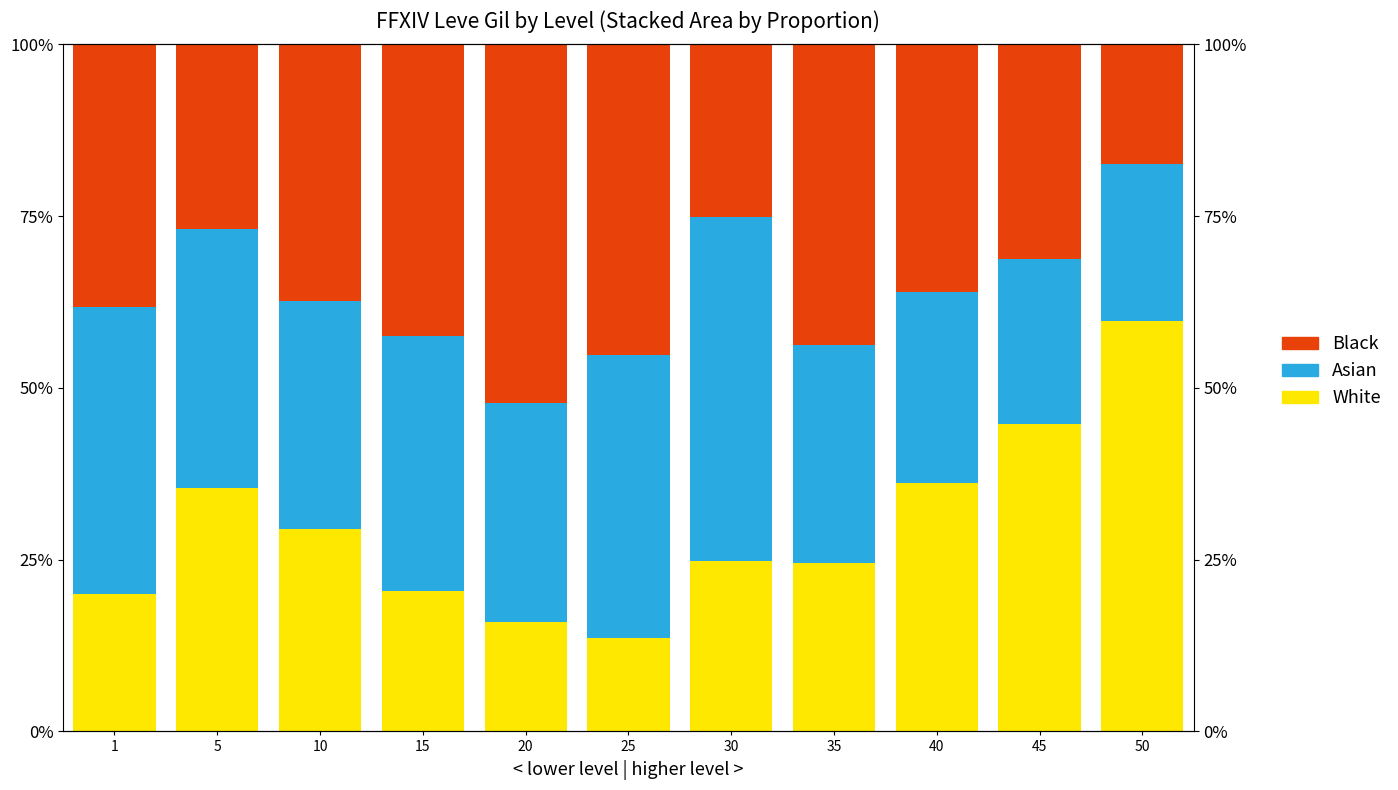

What is the difference between the highest and lowest values at 30?

25.2